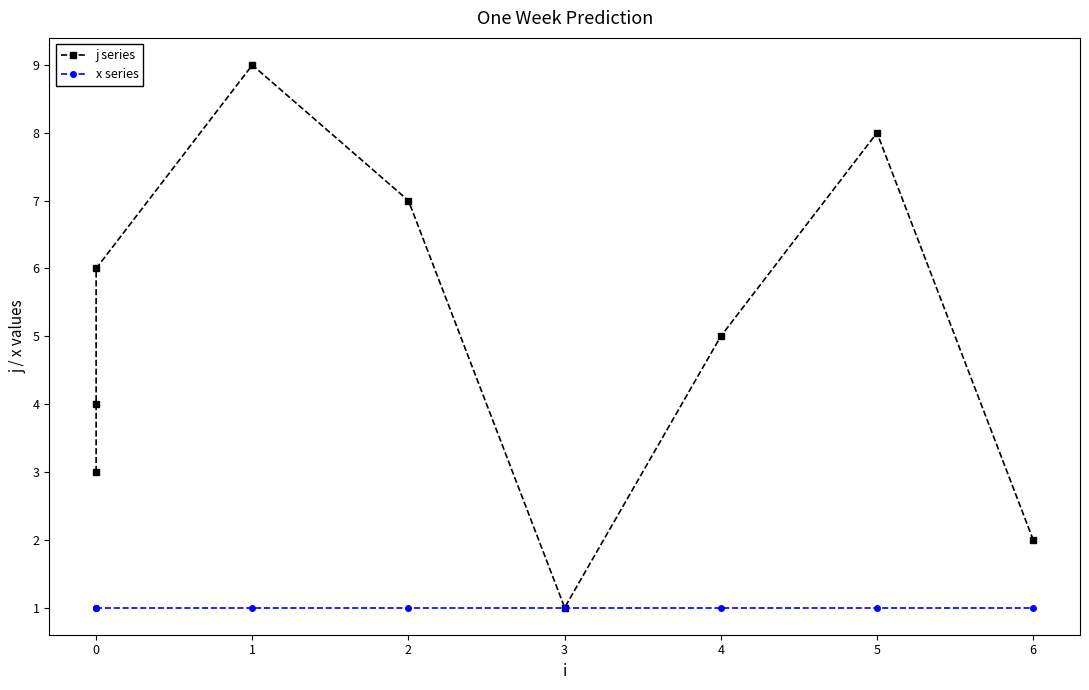

List the series in order of their overall mean, lowest first.

x series, j series